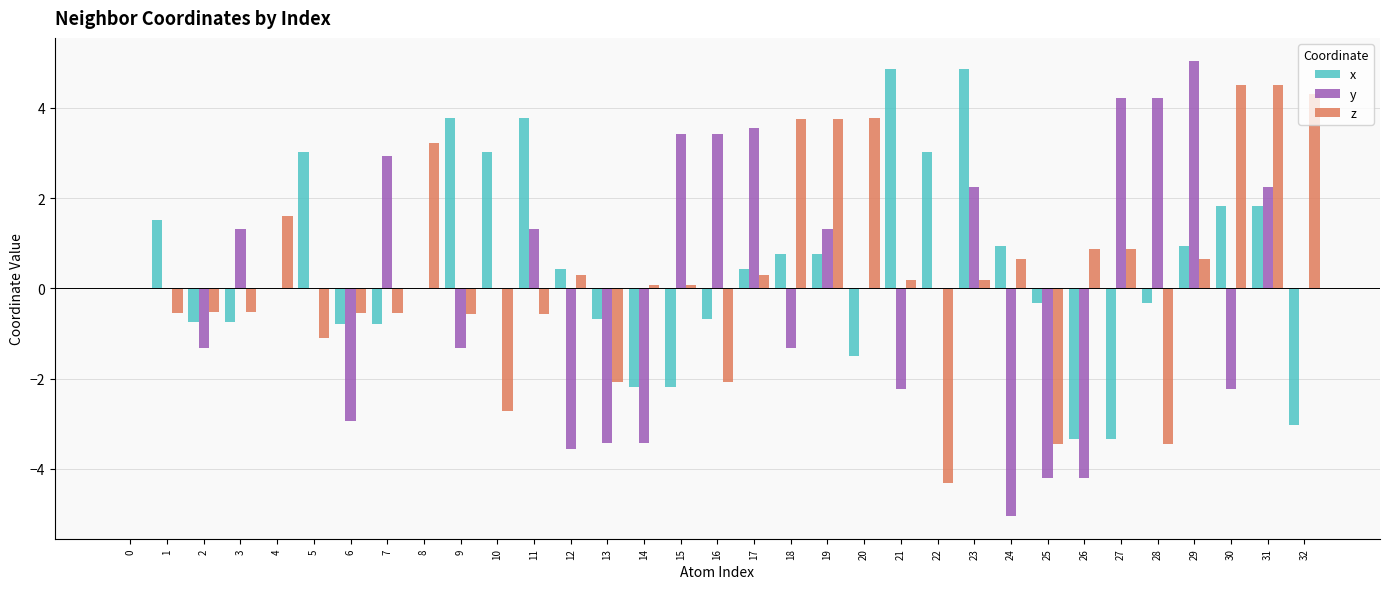

At which category is the sum across all series the highest?

31